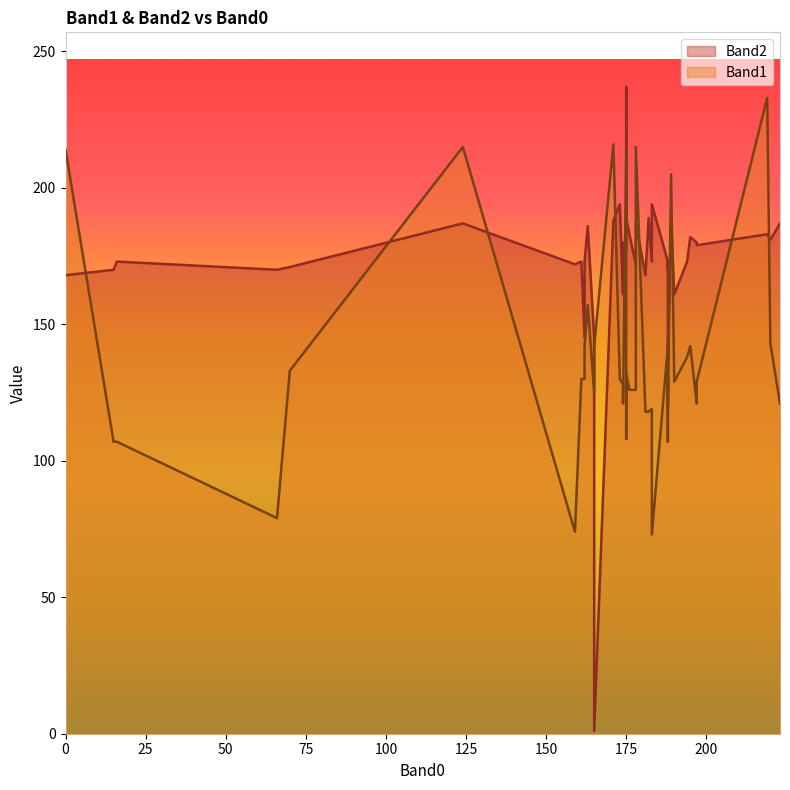

At which label is Band1 closest to 153?

163